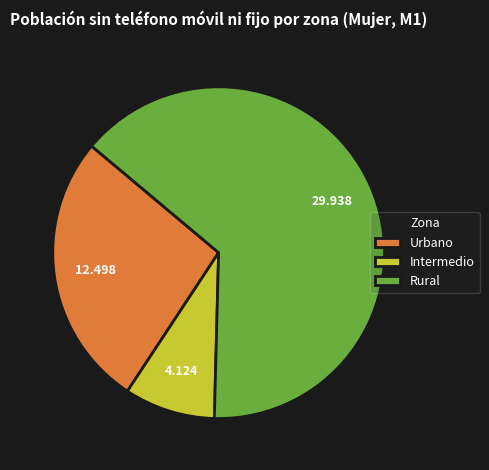

Is there any slice that represents more than half of the pie?

Yes